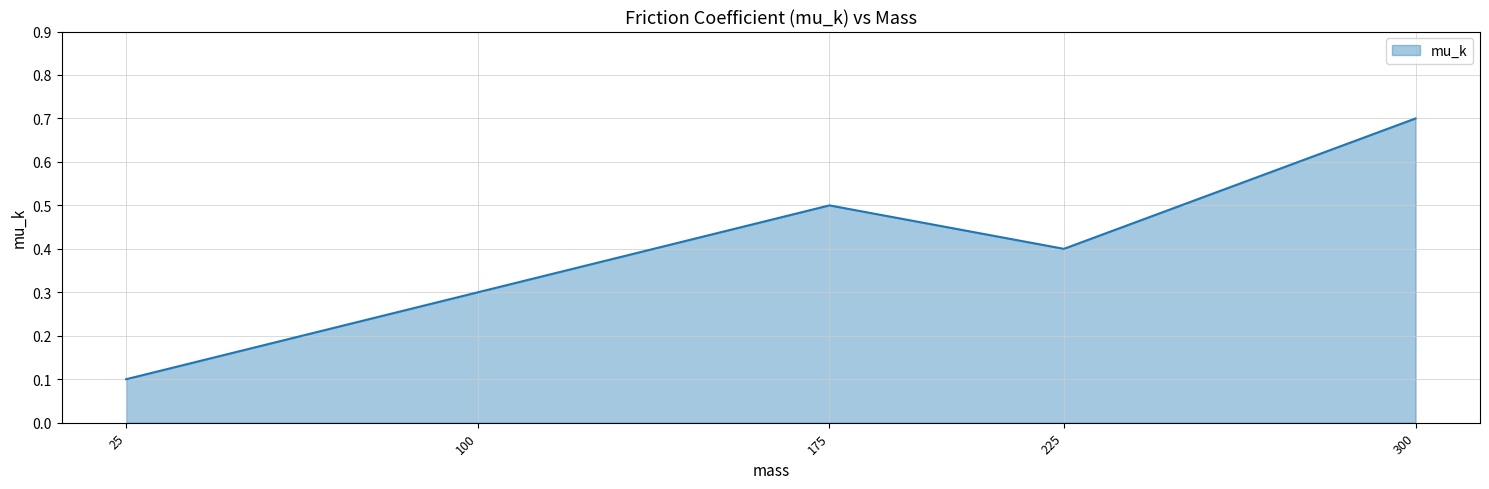

List the labels in order of value, largest first.

300, 175, 225, 100, 25